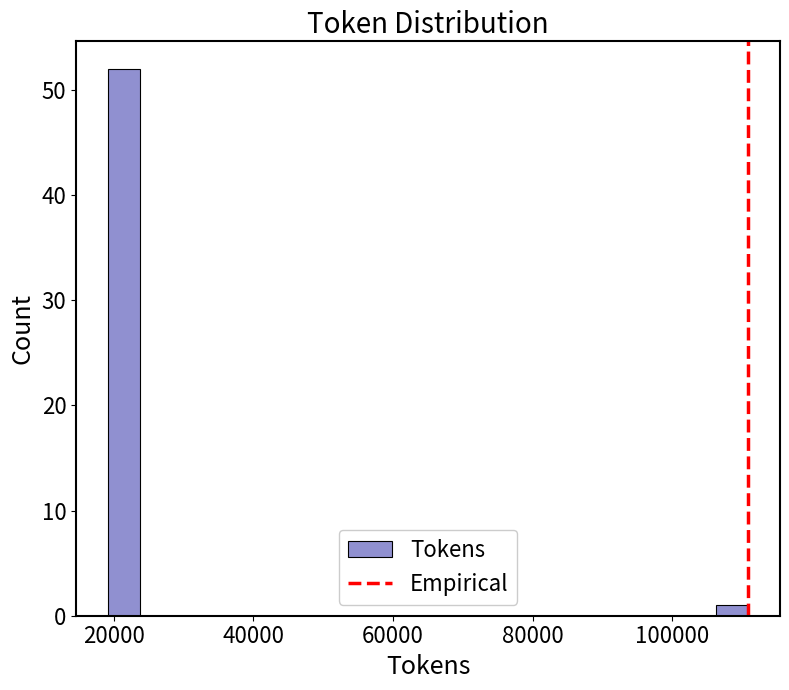

Around what value on the x-axis is the tallest bar? Give the approximate position of its centre, as read against the axis.

22000